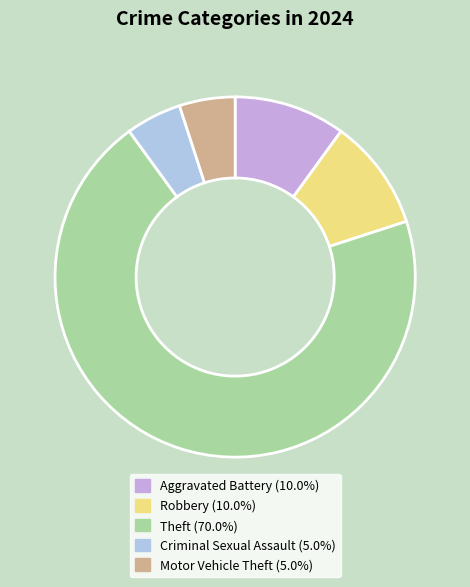

Is there any slice that represents more than half of the pie?

Yes